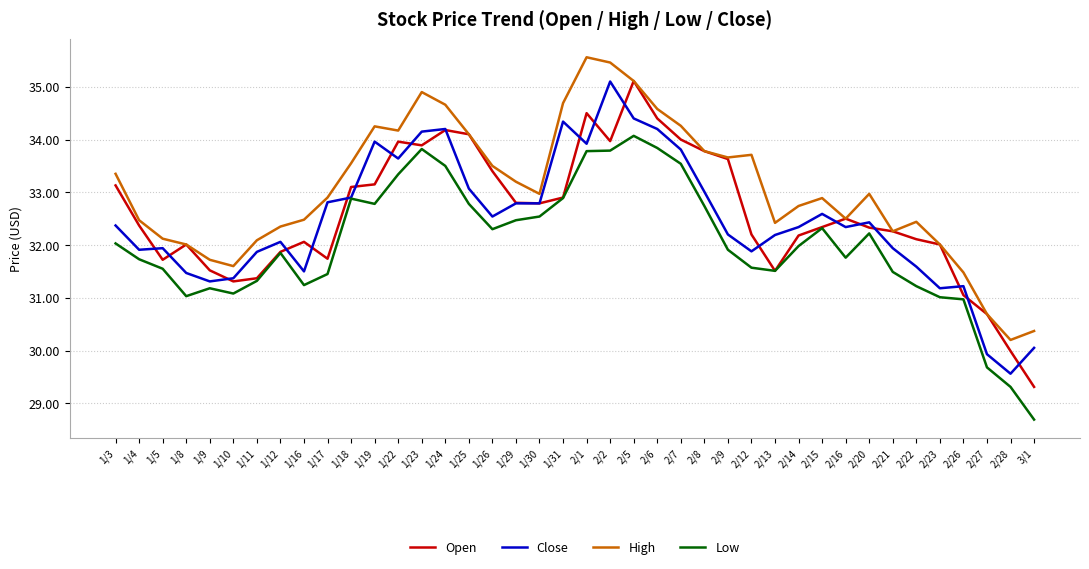

Which series ends up on top after the final intersection of Close and Open?

Close